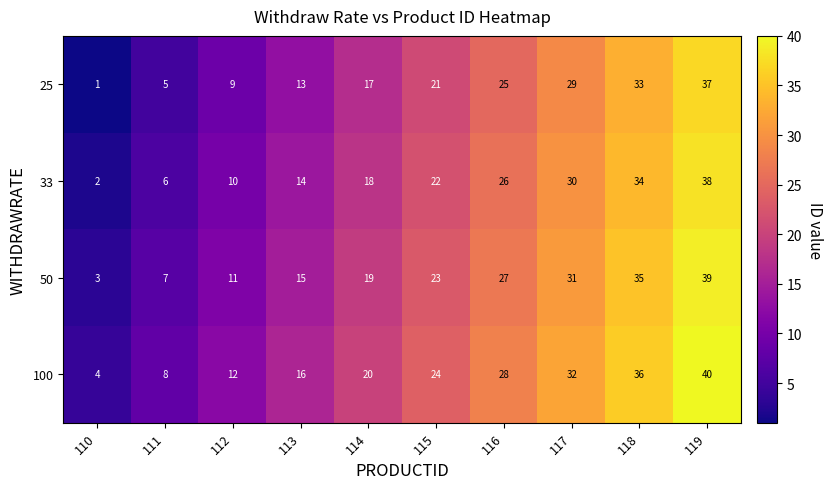

What is the difference between the maximum and minimum values in the 25 series?

36